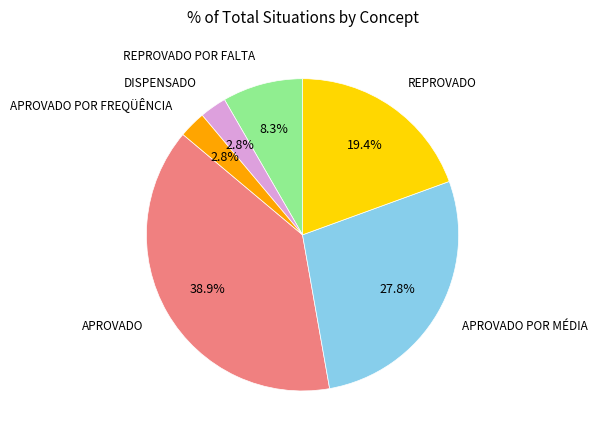

Which slice is the largest?

APROVADO